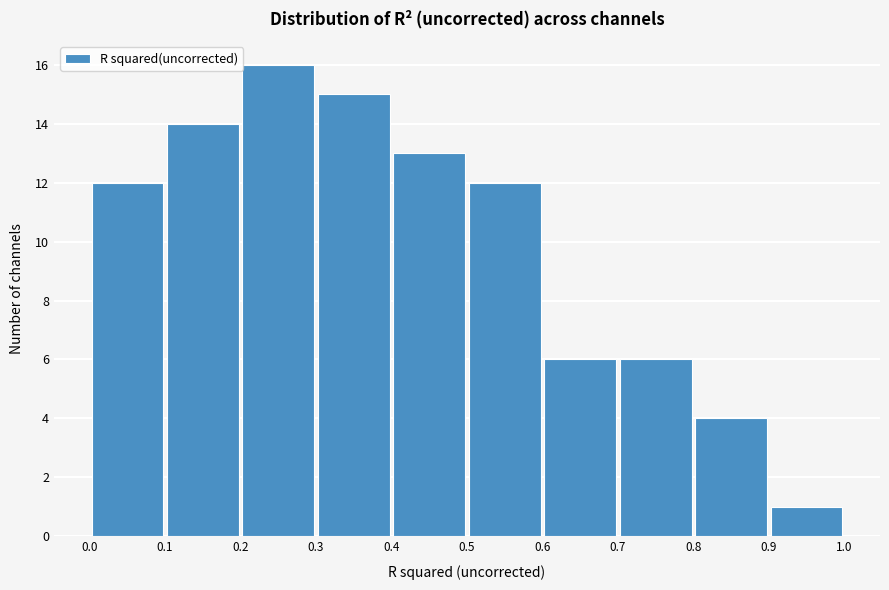

Over which range of the x-axis is the bar tallest?

0.2 to 0.3